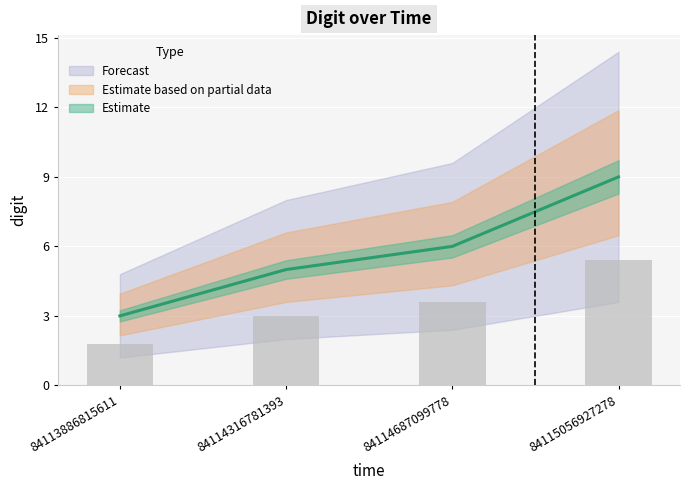

What is the sum of all values?

23